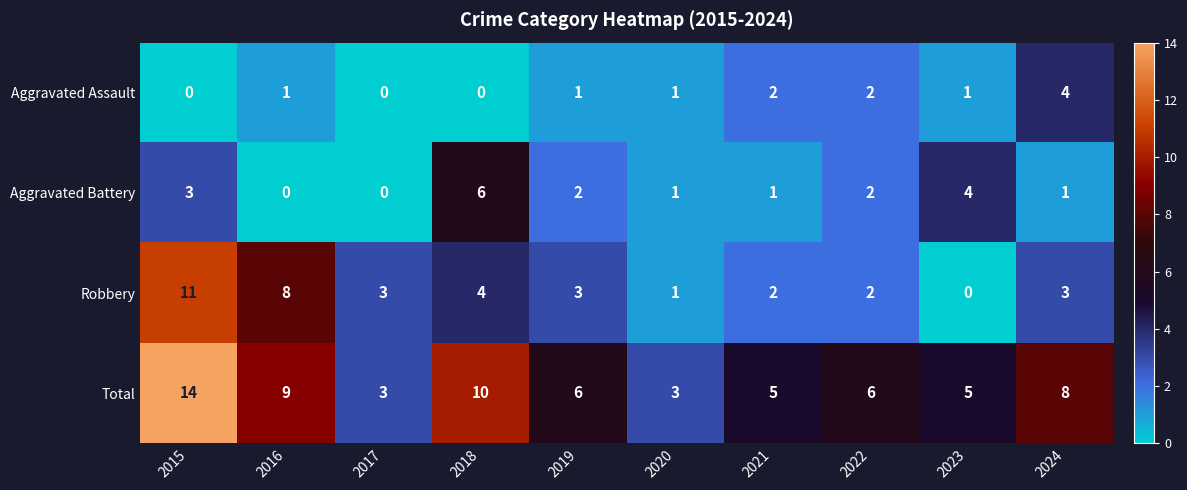

Rank the series at 2016 from highest to lowest value.

Total, Robbery, Aggravated Assault, Aggravated Battery